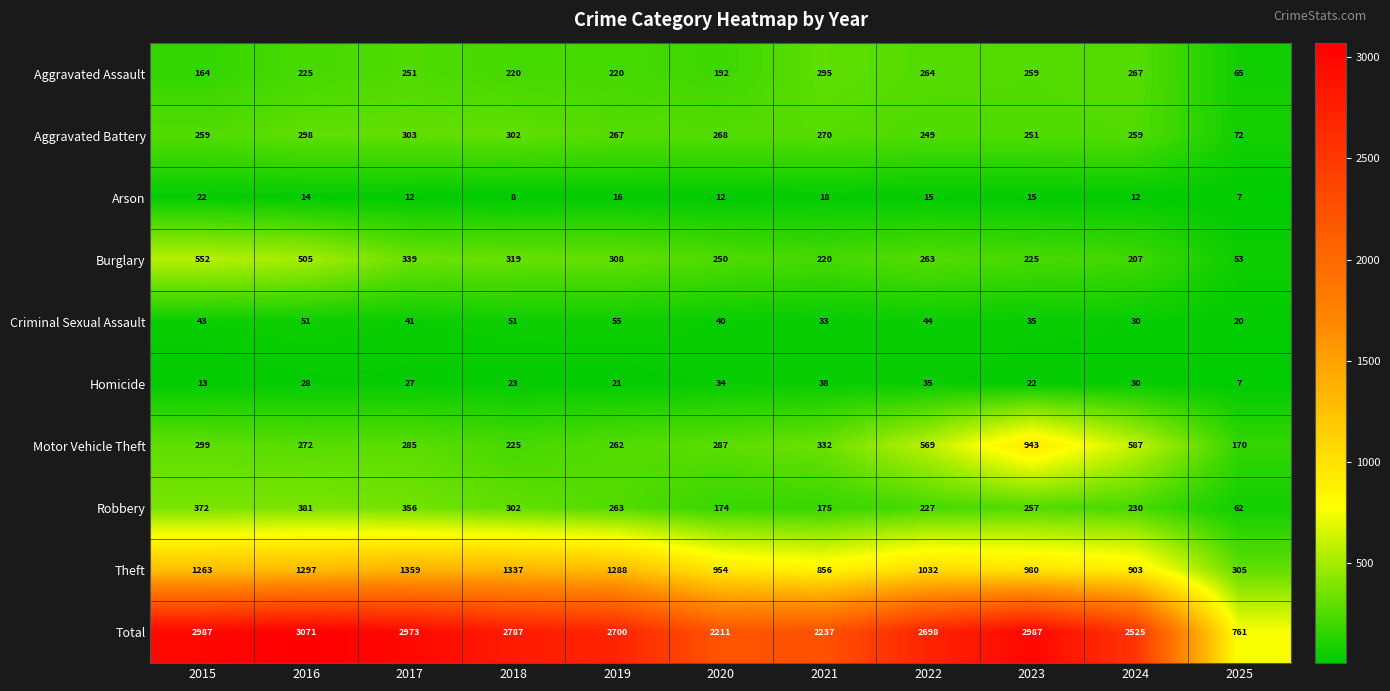

What is the total value across all series at 2025?

1522